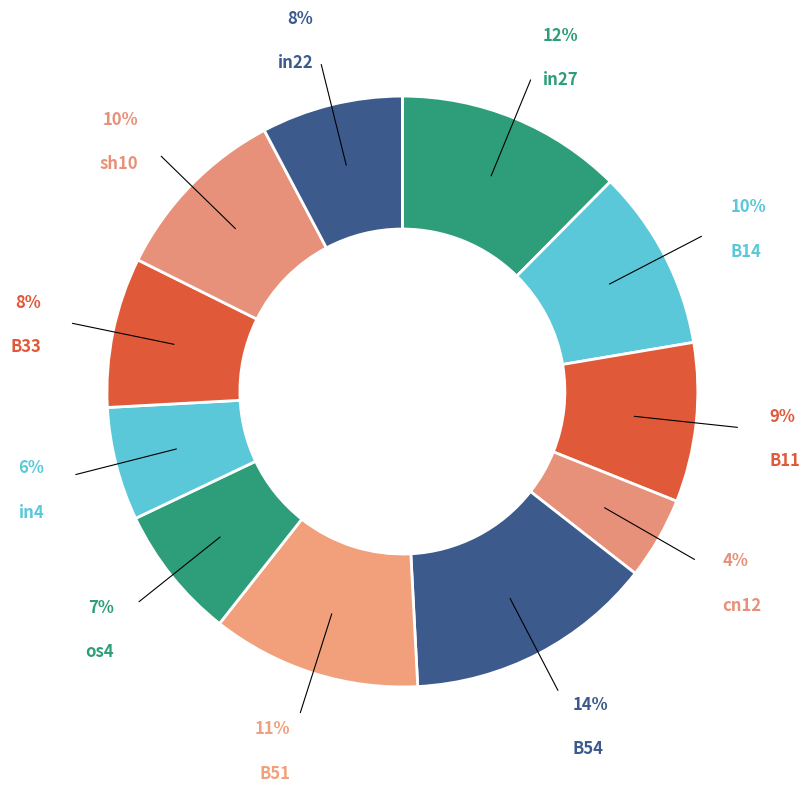

How many segments does this pie chart have?

11